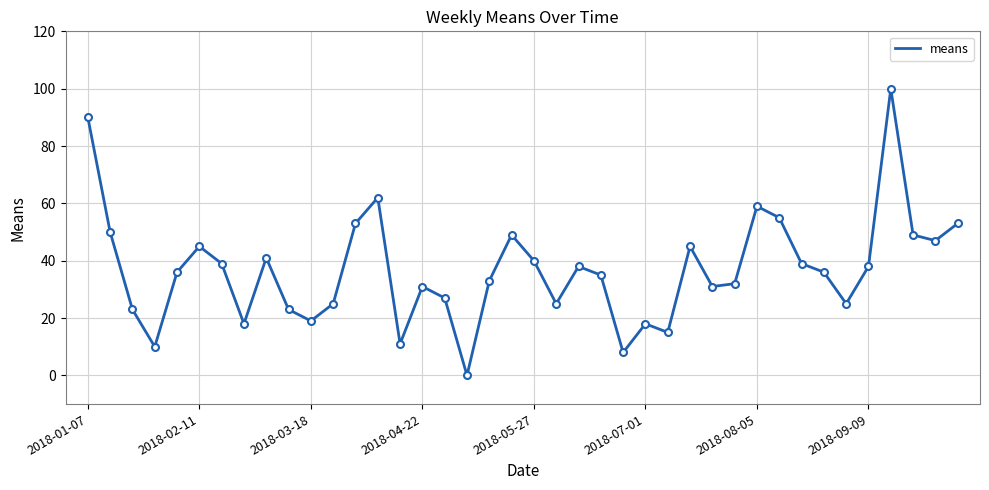

What is the maximum value shown in the chart?

100